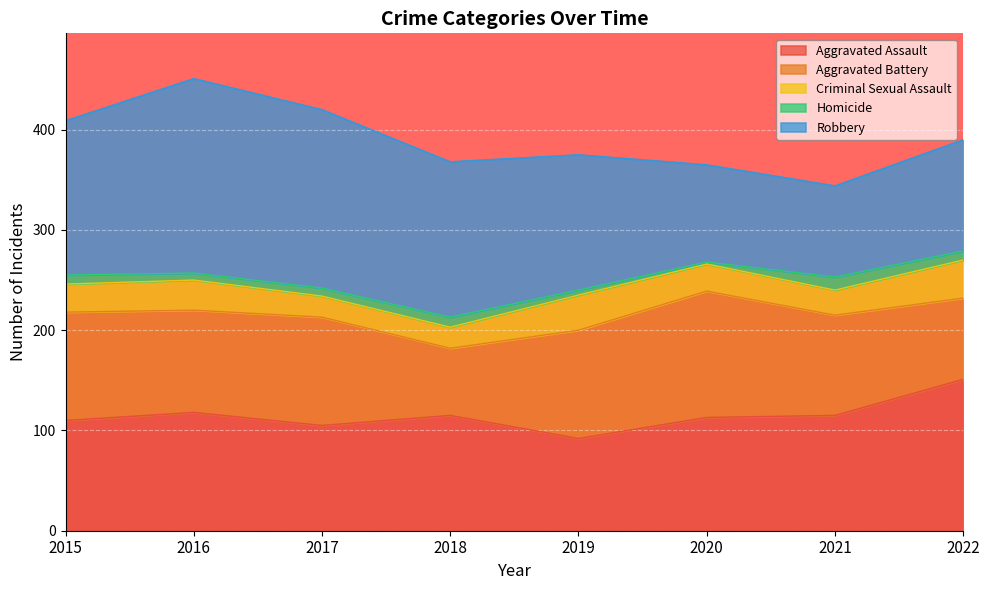

Reading left to right, what are all the values shown in this chart?

Aggravated Assault: 2015=110	2016=118	2017=105	2018=115	2019=92	2020=113	2021=115	2022=151
Aggravated Battery: 2015=108	2016=102	2017=108	2018=67	2019=108	2020=126	2021=100	2022=81
Criminal Sexual Assault: 2015=28	2016=30	2017=21	2018=21	2019=35	2020=27	2021=25	2022=38
Homicide: 2015=9	2016=7	2017=8	2018=10	2019=5	2020=2	2021=13	2022=9
Robbery: 2015=154	2016=194	2017=178	2018=155	2019=135	2020=97	2021=91	2022=111